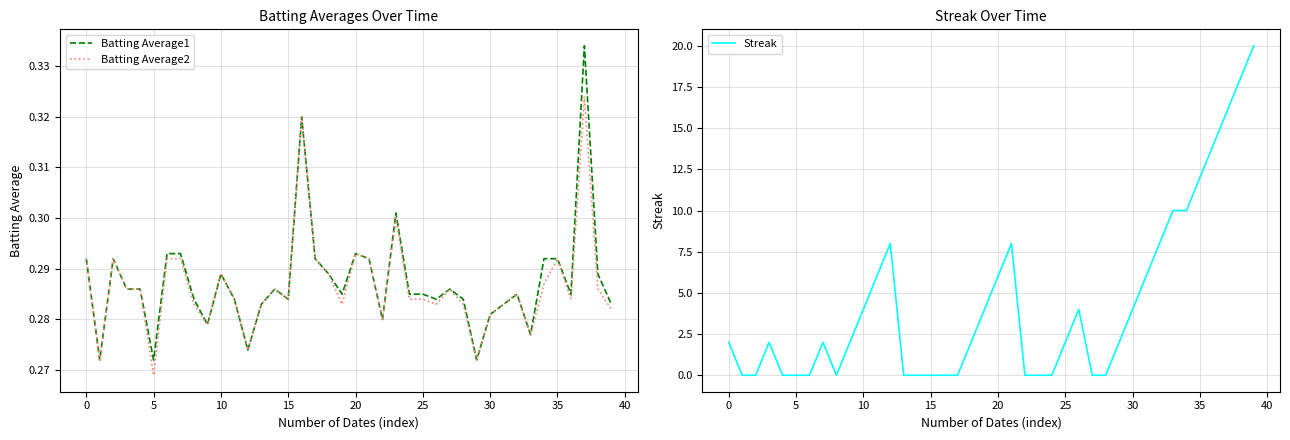

Count the number of categories in the chart.

40